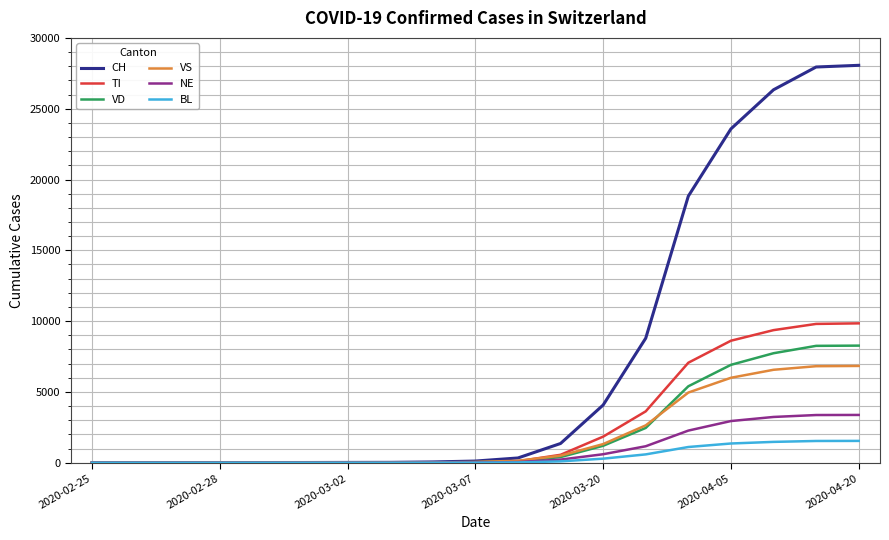

Which series has the widest spread of values?

CH